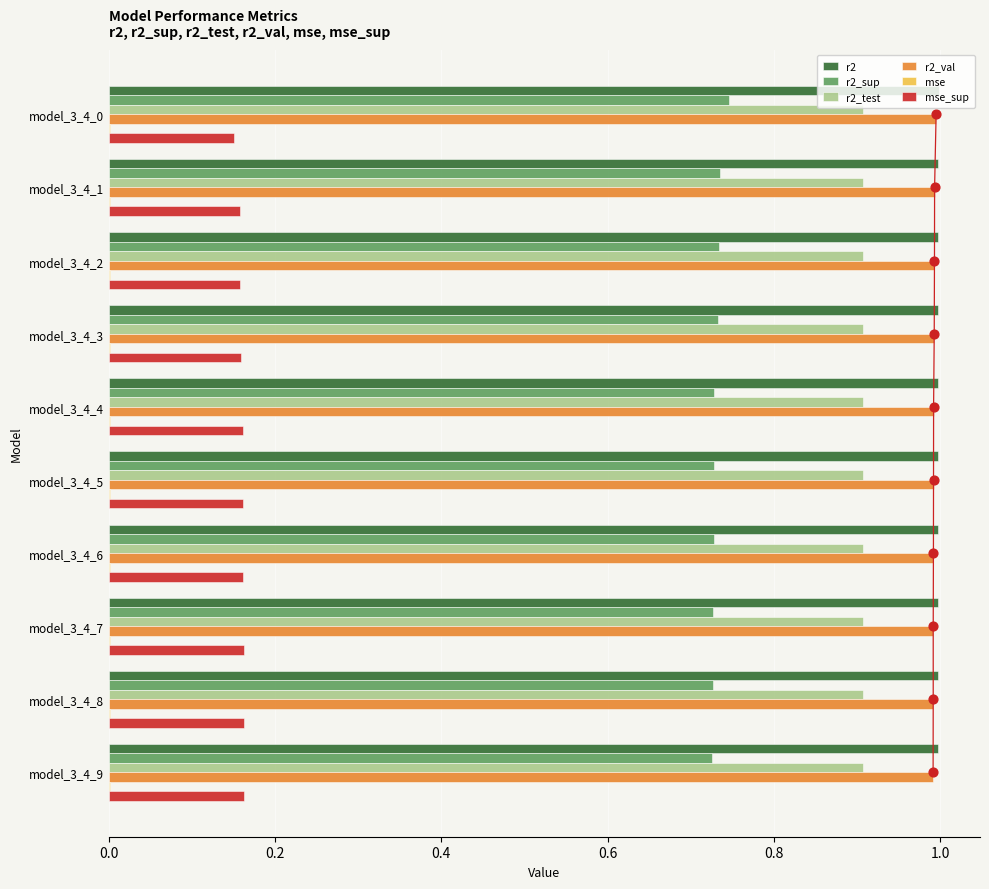

Is the value of r2_test at model_3_4_5 greater than the value of r2_sup at model_3_4_9?

Yes